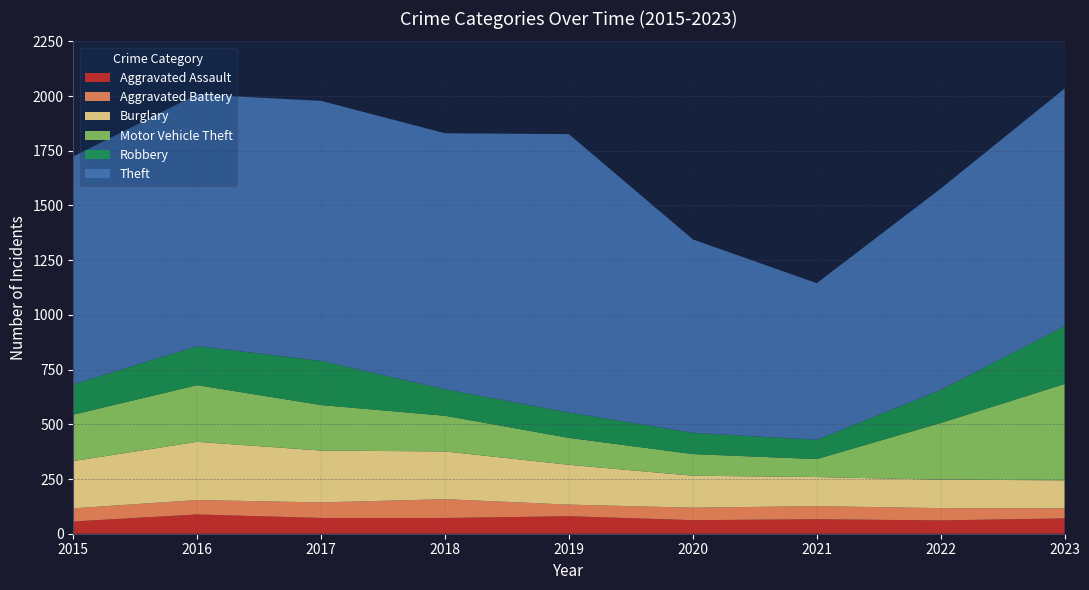

Between which two adjacent categories do Burglary and Motor Vehicle Theft first intersect?

2021 and 2022